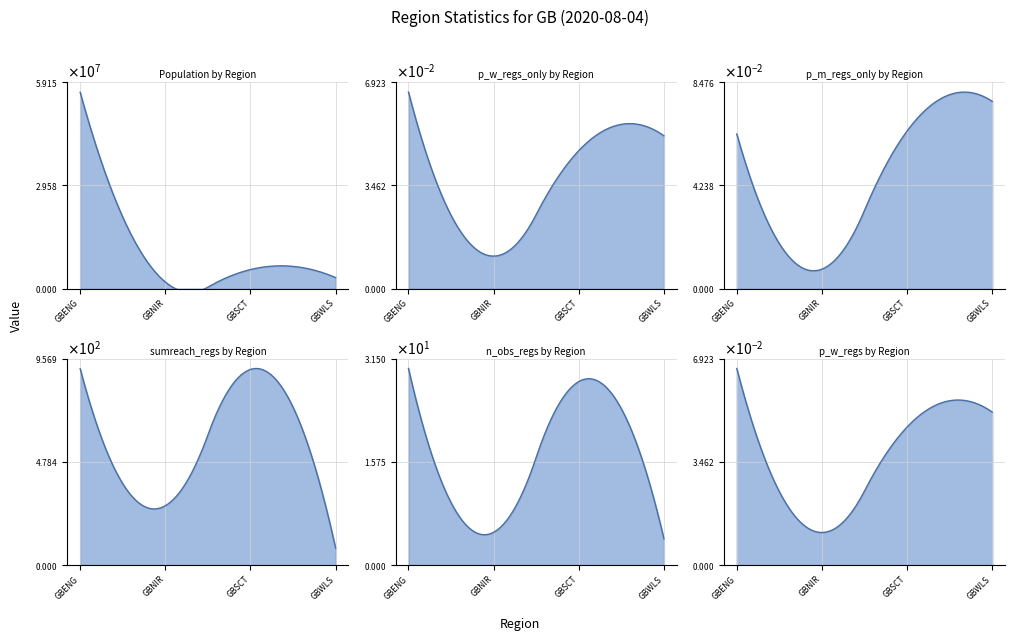

Is the value of n_obs_regs at GBENG greater than the value of p_m_regs_only at GBNIR?

Yes